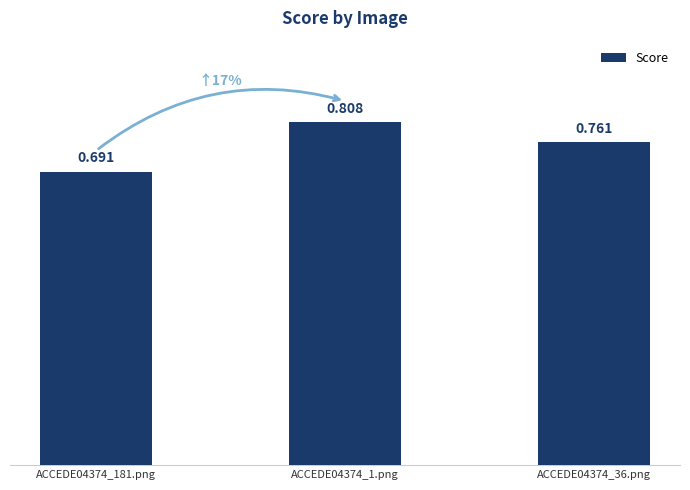

How many values are between 0 and 1?

3